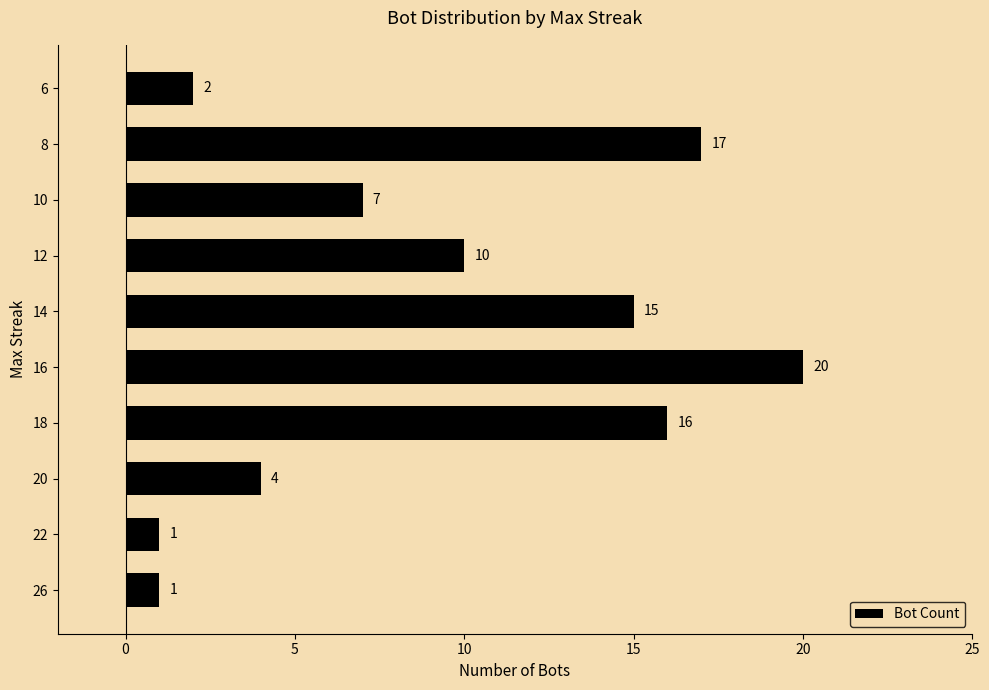

Between 20 and 16, which is larger?

16